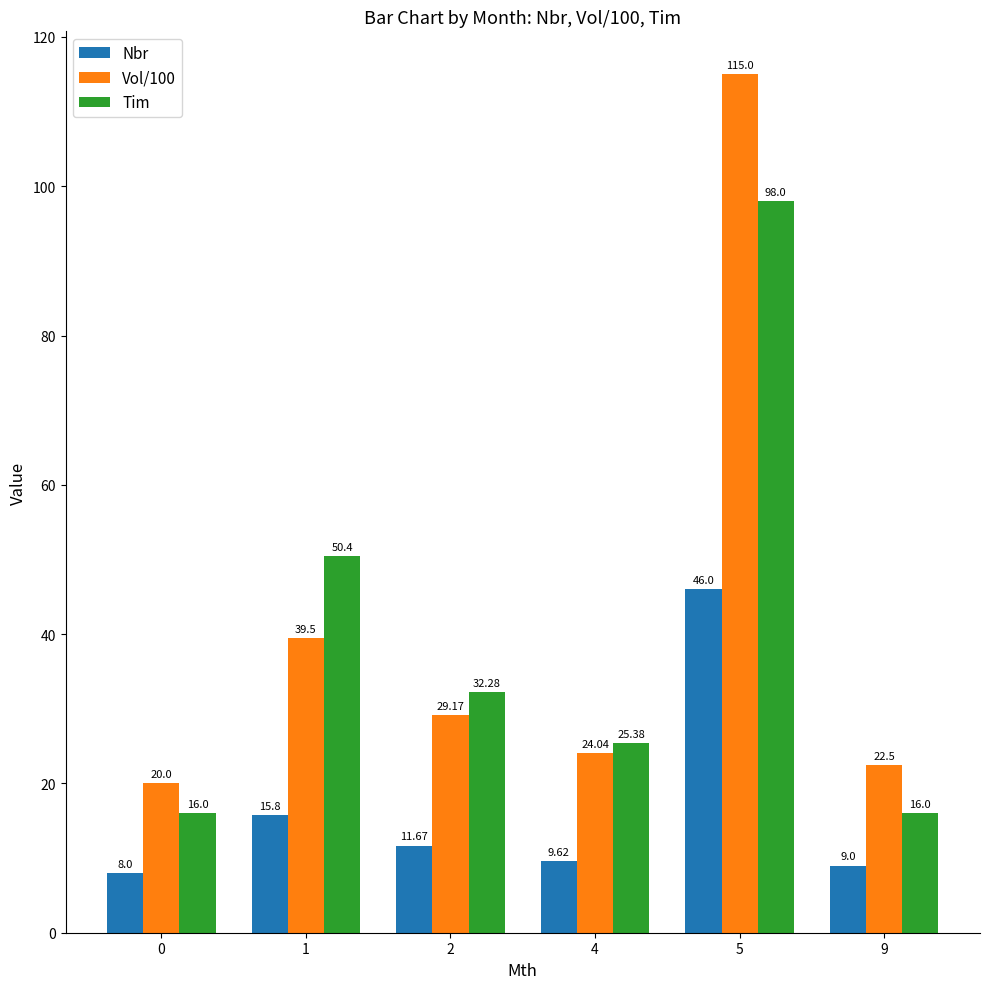

What is the sum of the Vol/100 values at 9 and 4?

46.5